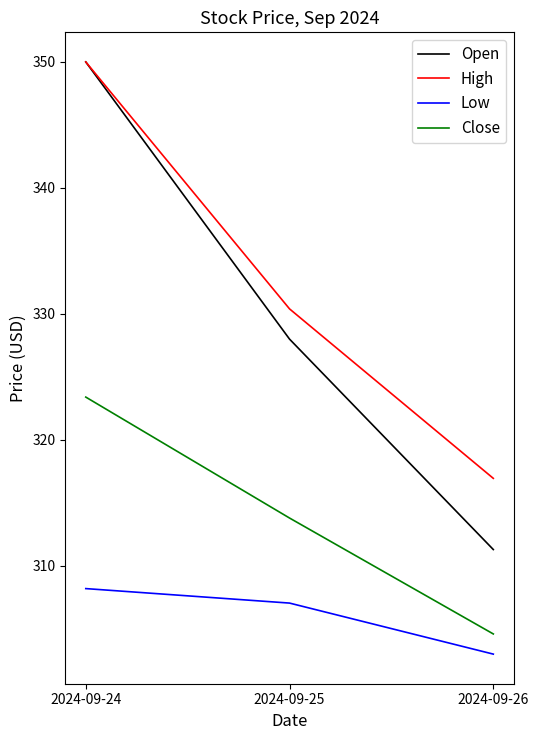

How many lines are shown in the chart?

4